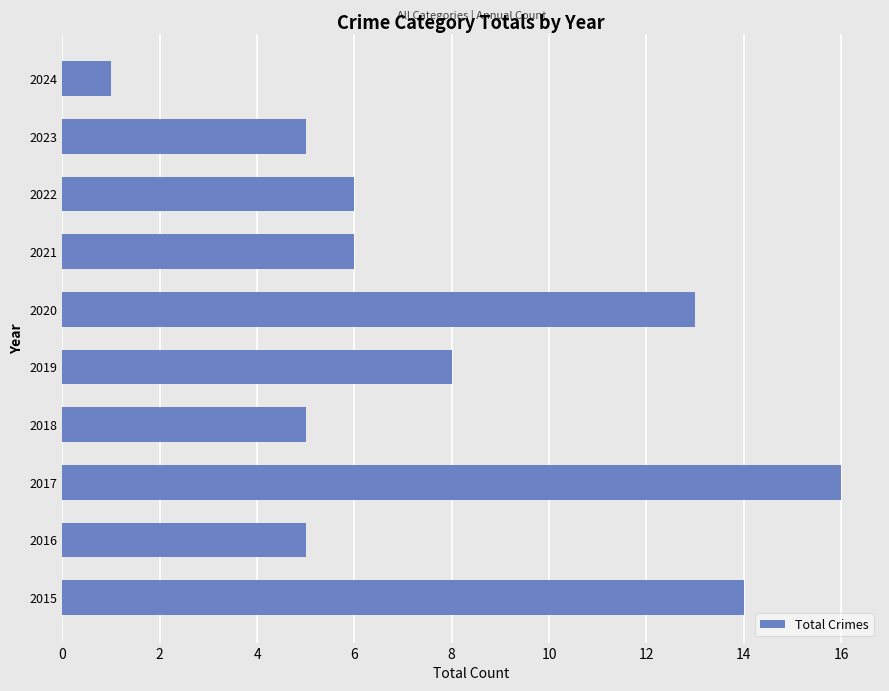

Where is the data nearest to the value 8?

2019